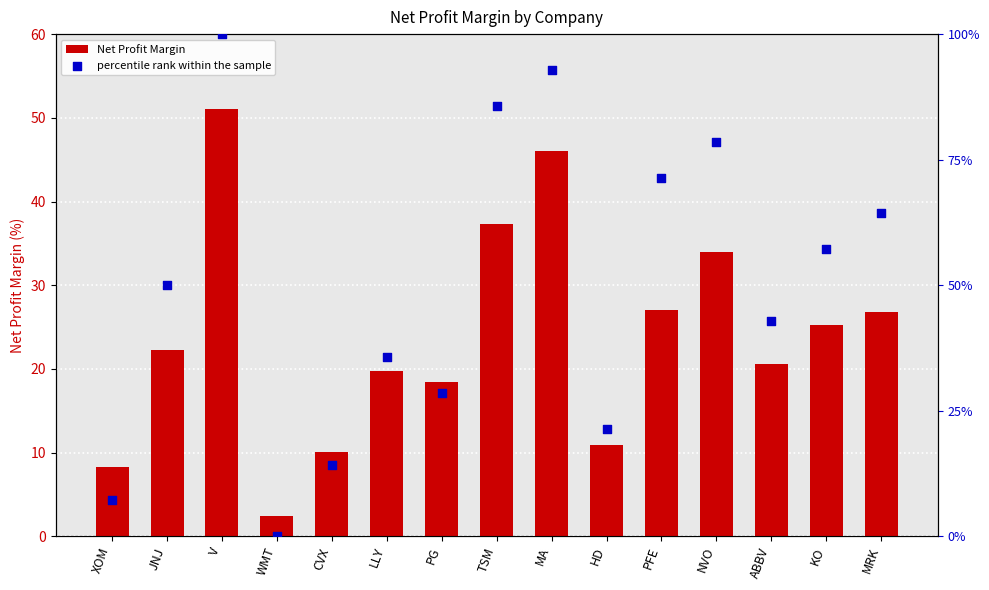

What is the total value across all series at PG?

47.0